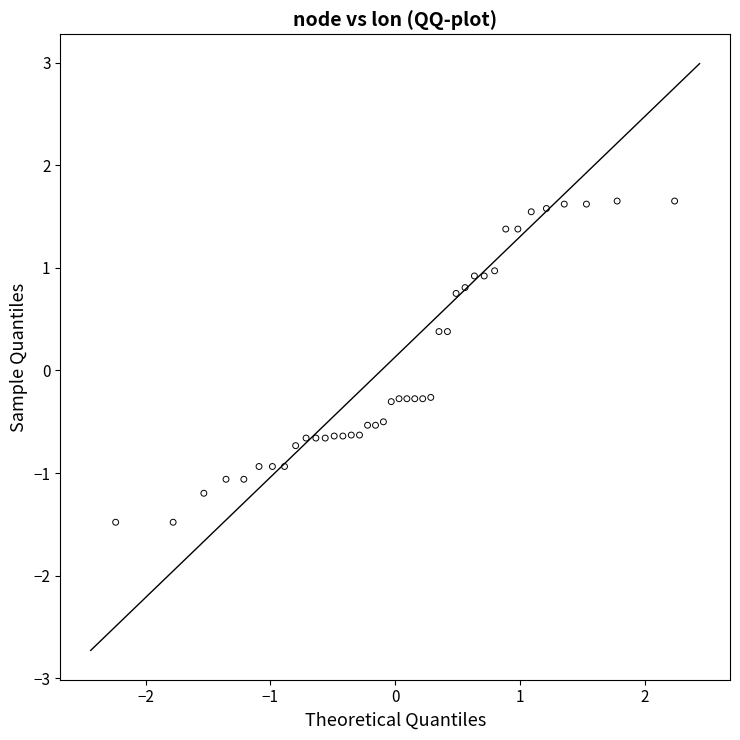

What is the range of Y values (max minus min)?

3.1